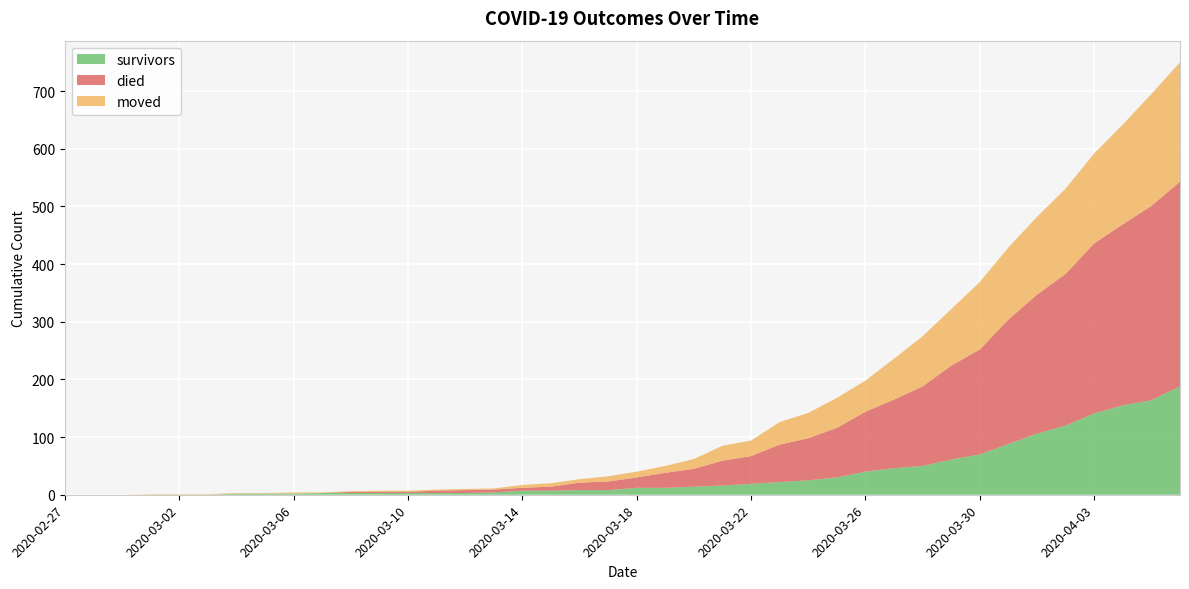

Reading left to right, extract all data points from this chart.

survivors: 0	0	0	0	0	0	2	2	2	3	3	3	3	3	3	4	7	7	8	8	12	12	14	16	19	22	25	30	40	46	50	61	70	88	106	120	141	155	164	188
died: 0	0	0	0	0	0	0	0	0	0	2	2	2	4	5	5	5	7	13	15	18	26	31	43	48	65	73	86	104	119	138	163	182	216	241	263	295	314	337	355
moved: 0	0	0	1	1	1	1	1	2	1	1	2	2	2	2	2	5	6	6	9	10	12	17	26	27	39	44	52	54	71	87	98	117	125	135	148	156	173	194	207